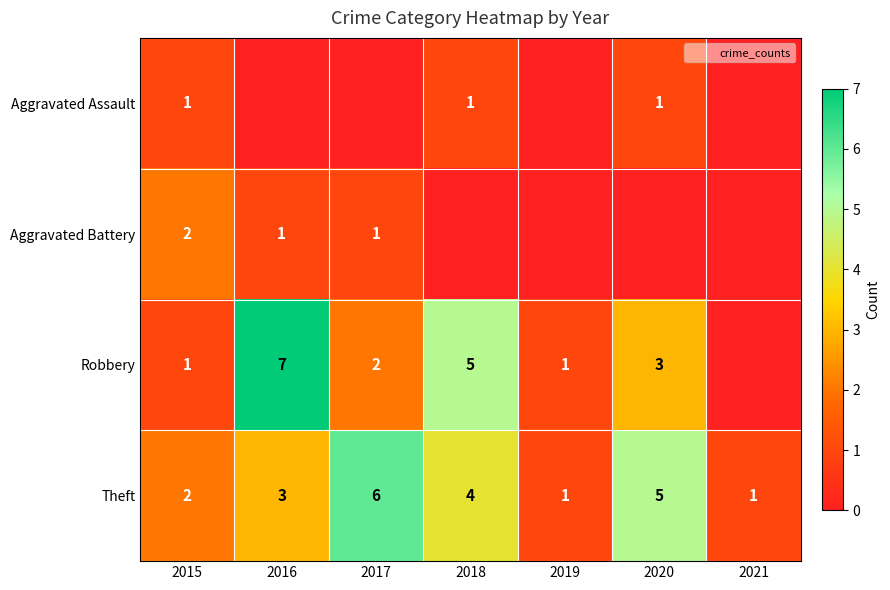

At which category is the sum across all series the highest?

2016